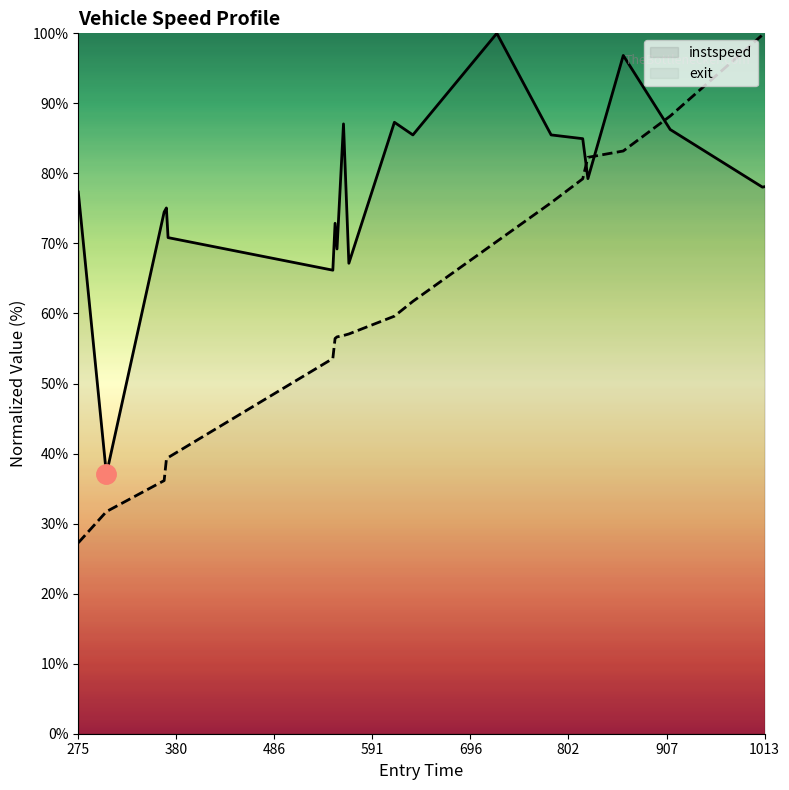

What is the maximum value for instspeed?

100.0